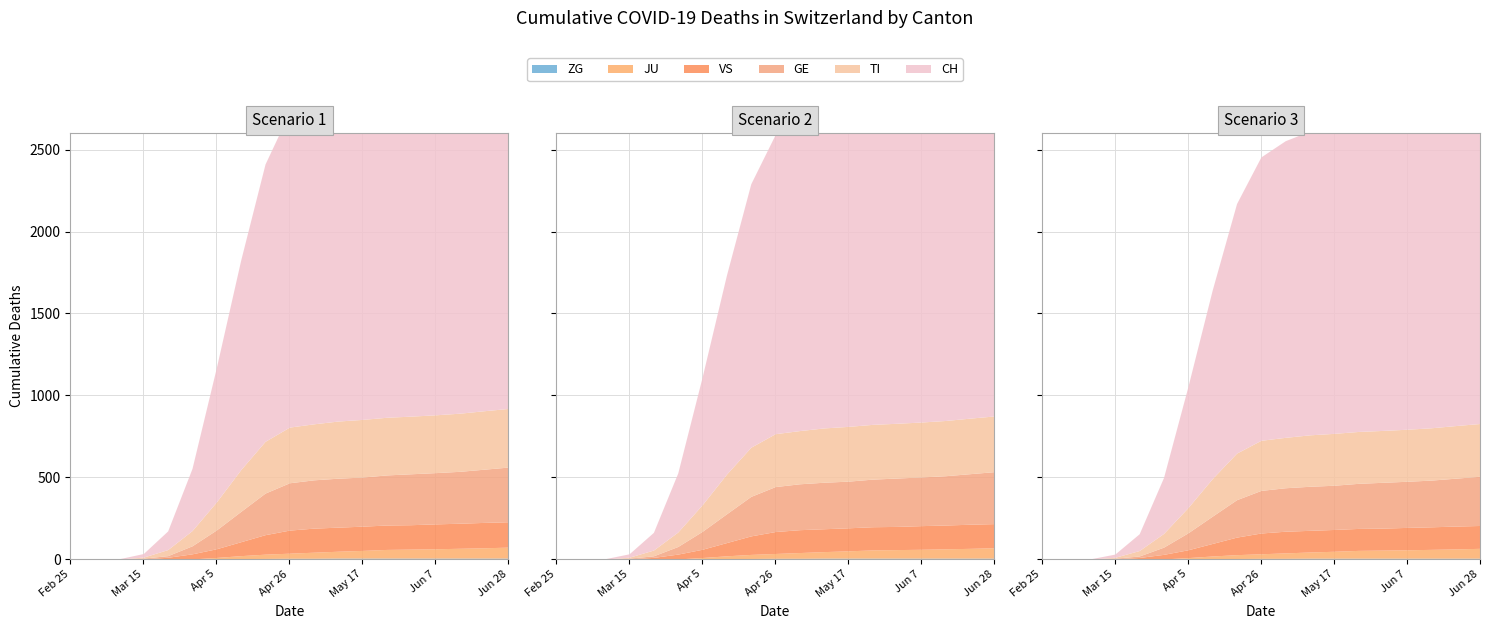

What are all the series names shown in the legend?

CH, TI, GE, JU, VS, ZG